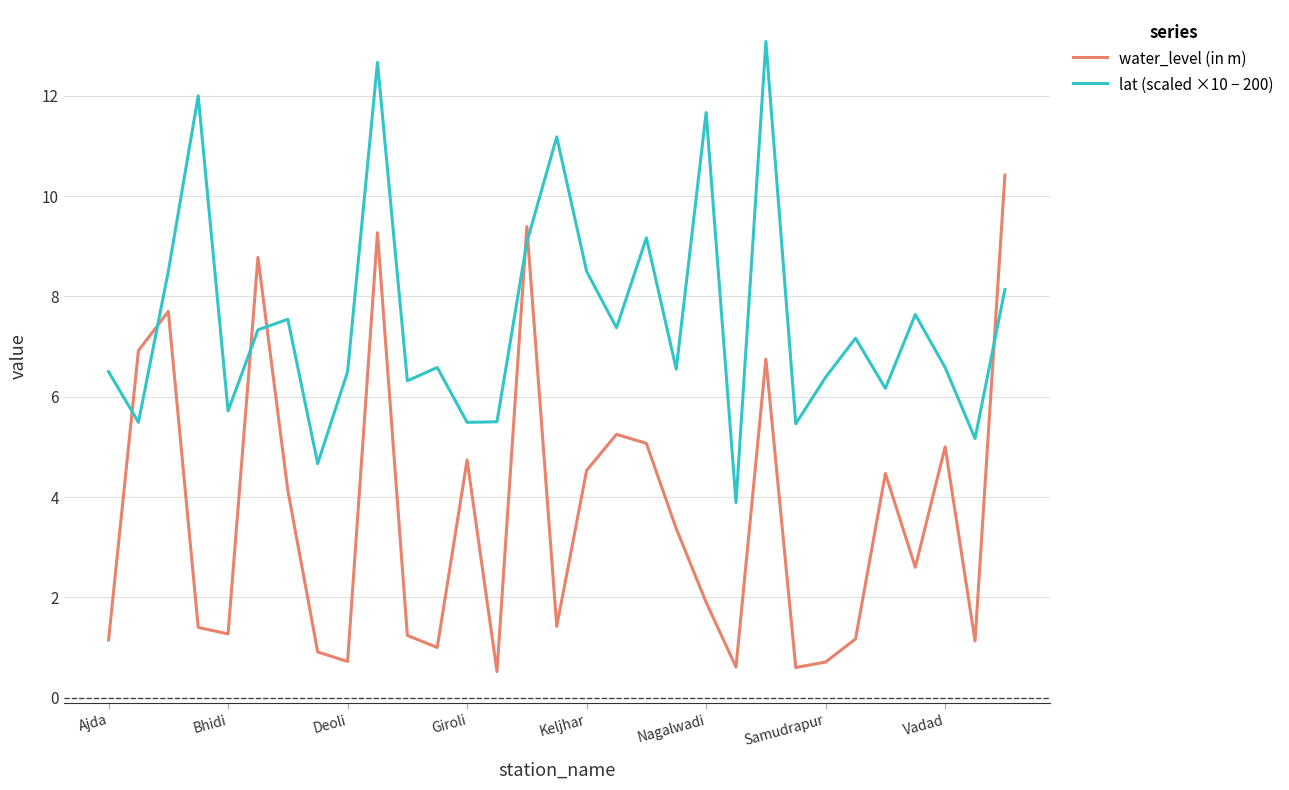

What is the greatest value displayed?

13.1